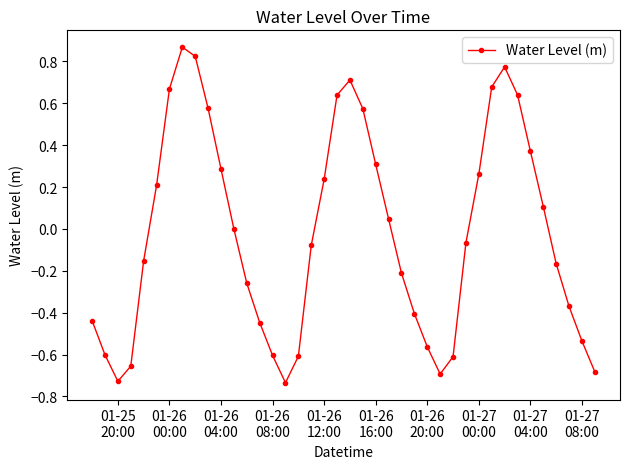

What is the difference between the maximum and minimum values?

1.6